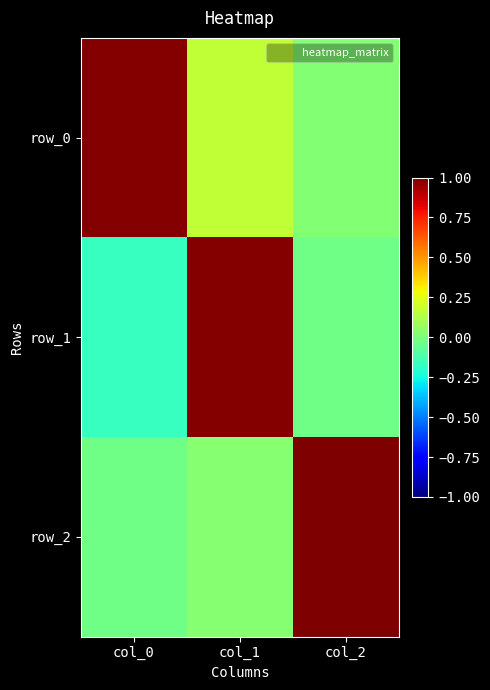

Is the value of row_2 at col_1 greater than the value of row_1 at col_2?

Yes